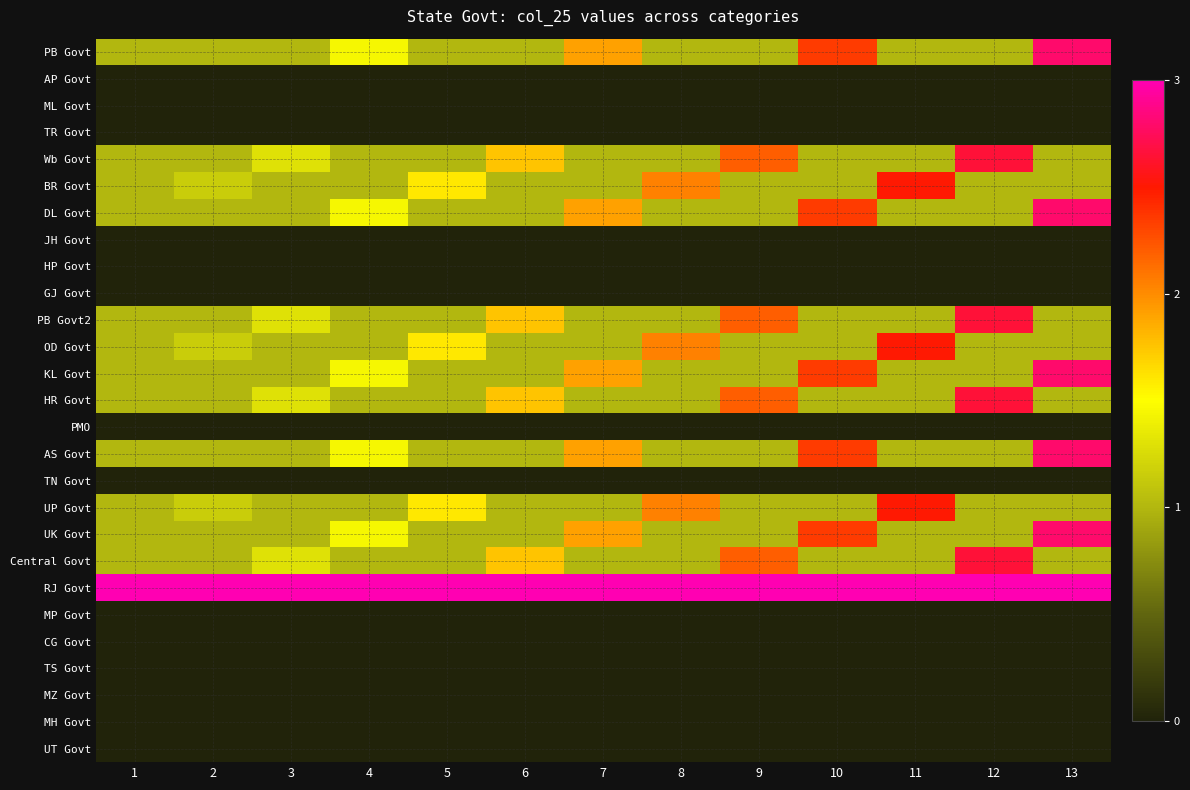

At how many categories does at least one series exceed 1?

13